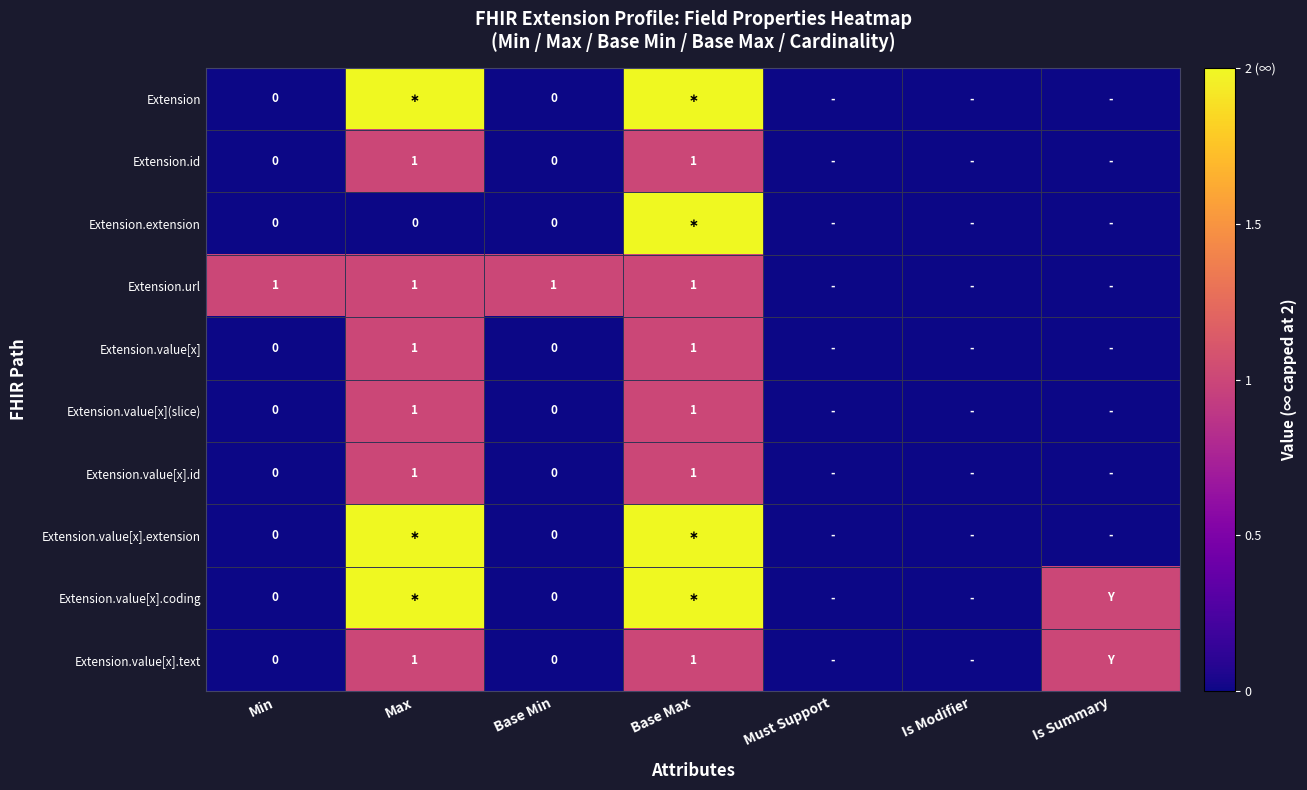

What is the difference between the Extension.value[x].id values at Must Support and Base Max?

1